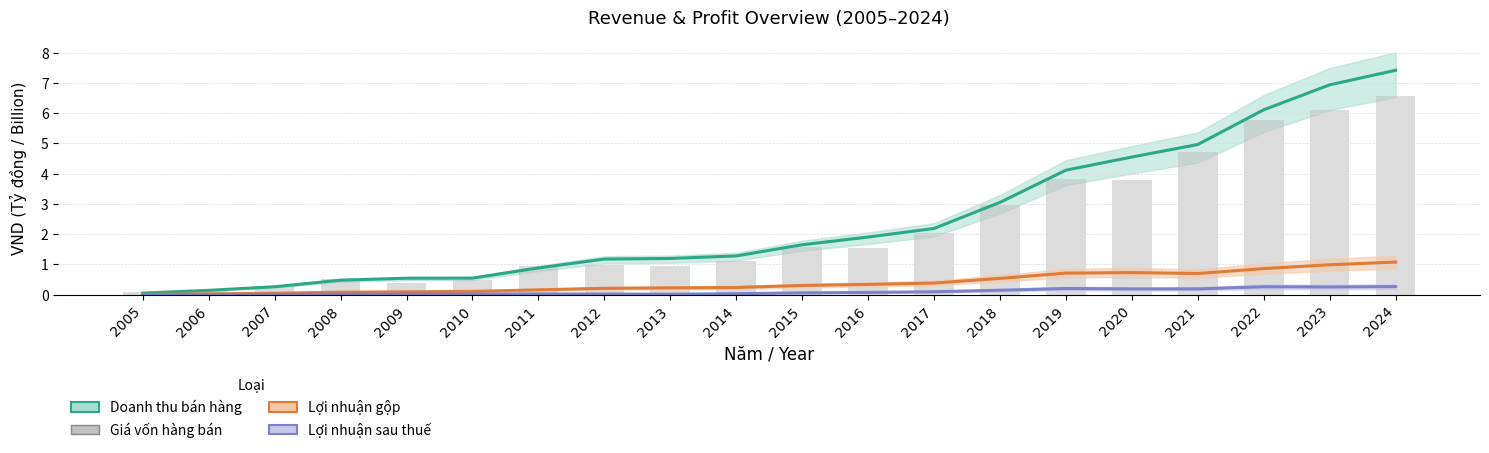

The value of Lợi nhuận sau thuế at 2023 is 0.3. True or false?

True